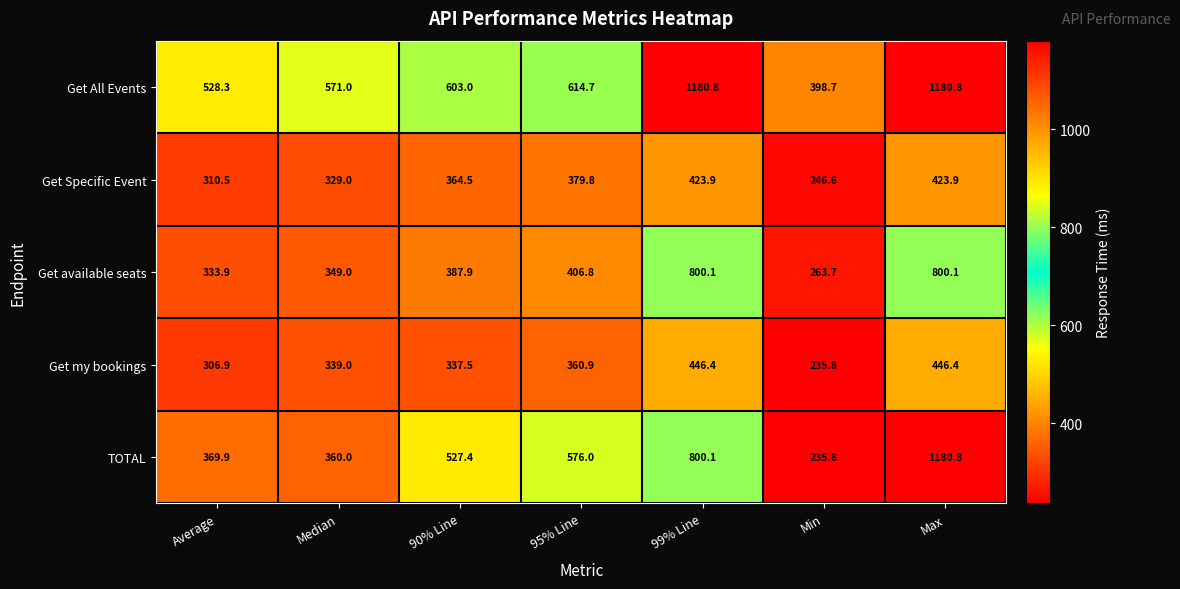

How many data points in Get my bookings are less than 339?

3